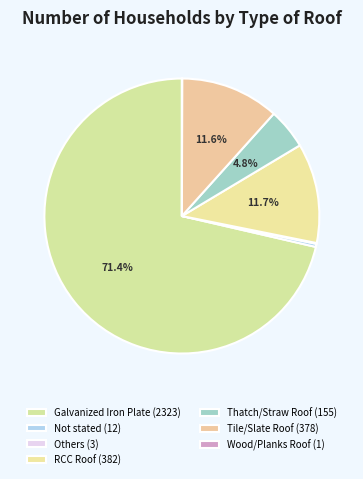

How many segments does this pie chart have?

7